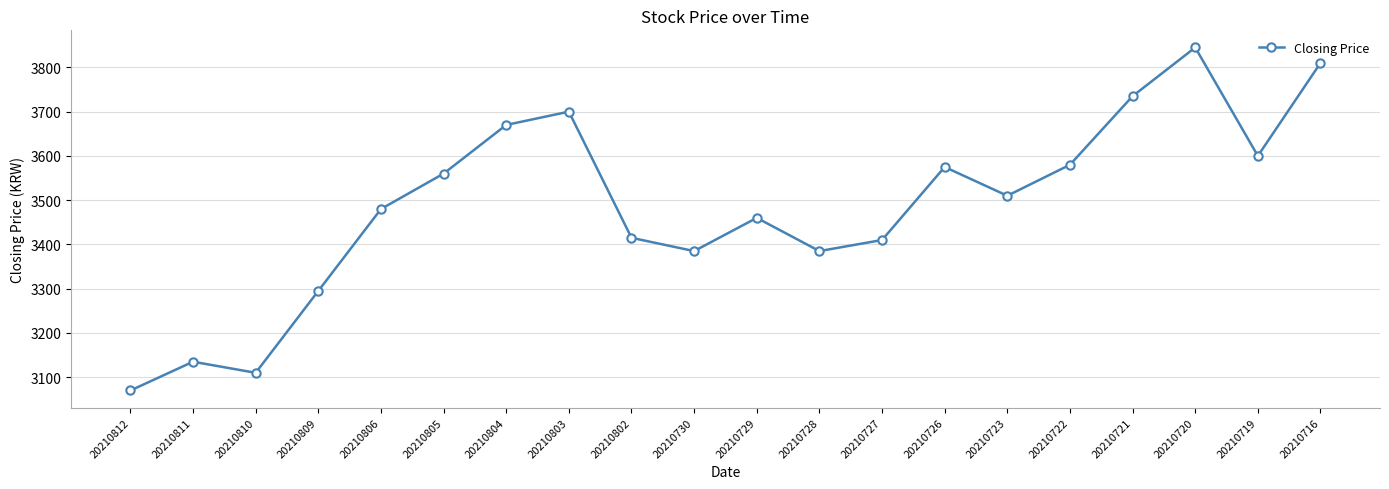

How many interior local peaks (higher than both neighbors) does the data have?

5